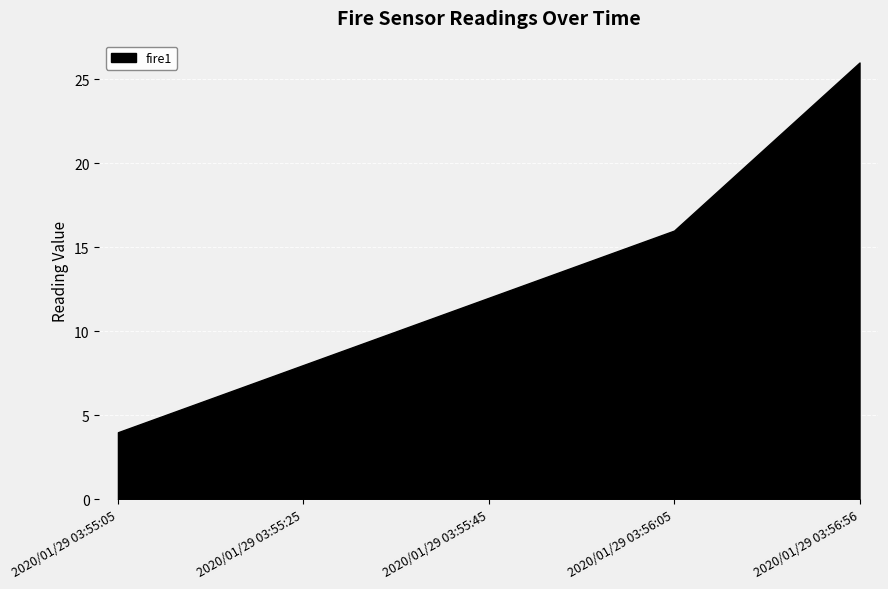

Count the values in the range 8 to 16.

3